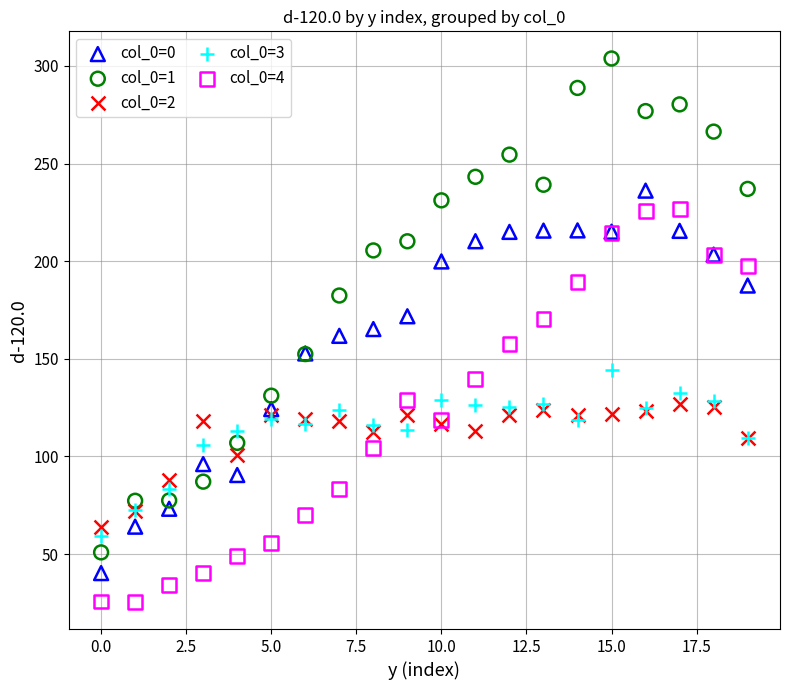

Which series has the largest Y range (max minus min)?

col_0=1